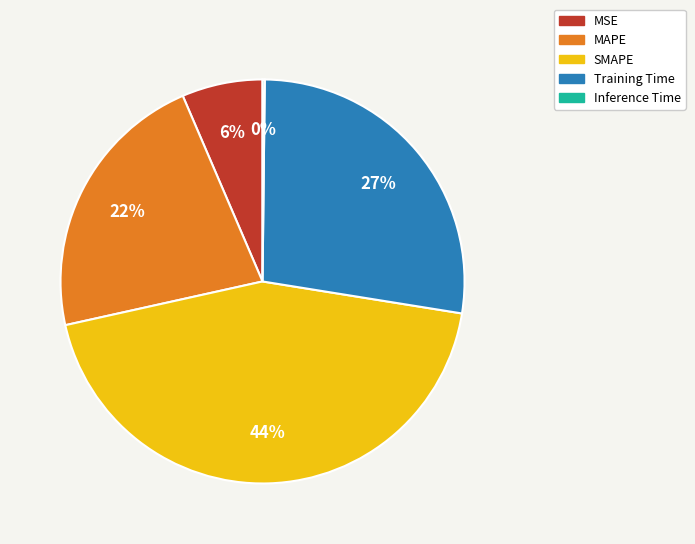

To the nearest percent, what is the difference between the largest and smallest slice percentages?

44%